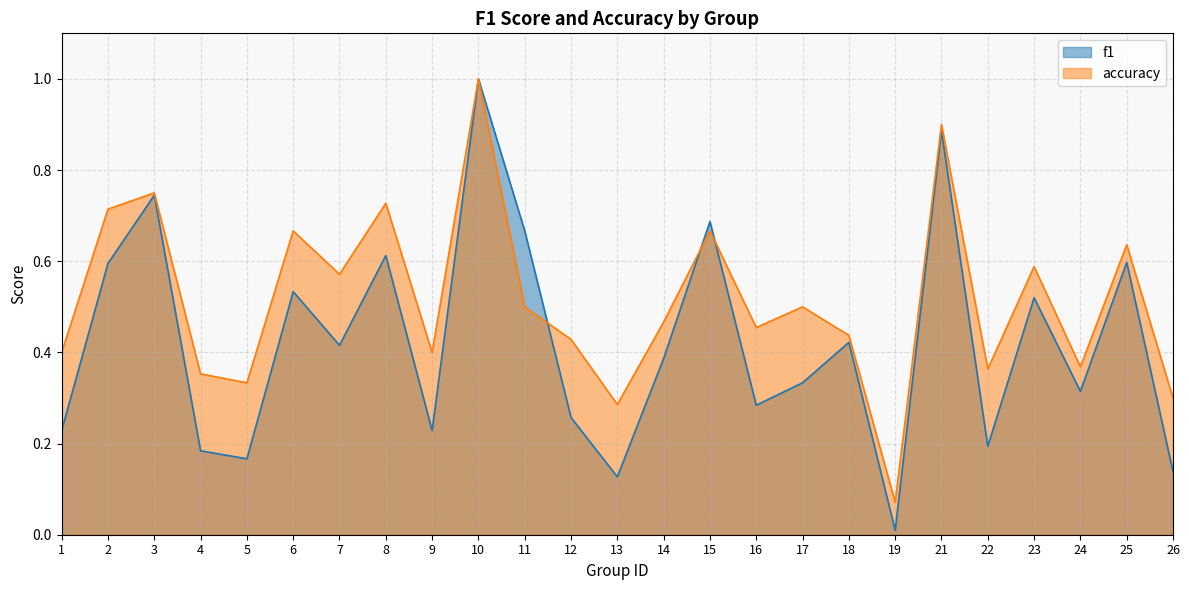

What is the difference between the maximum and minimum values in the f1 series?

1.0